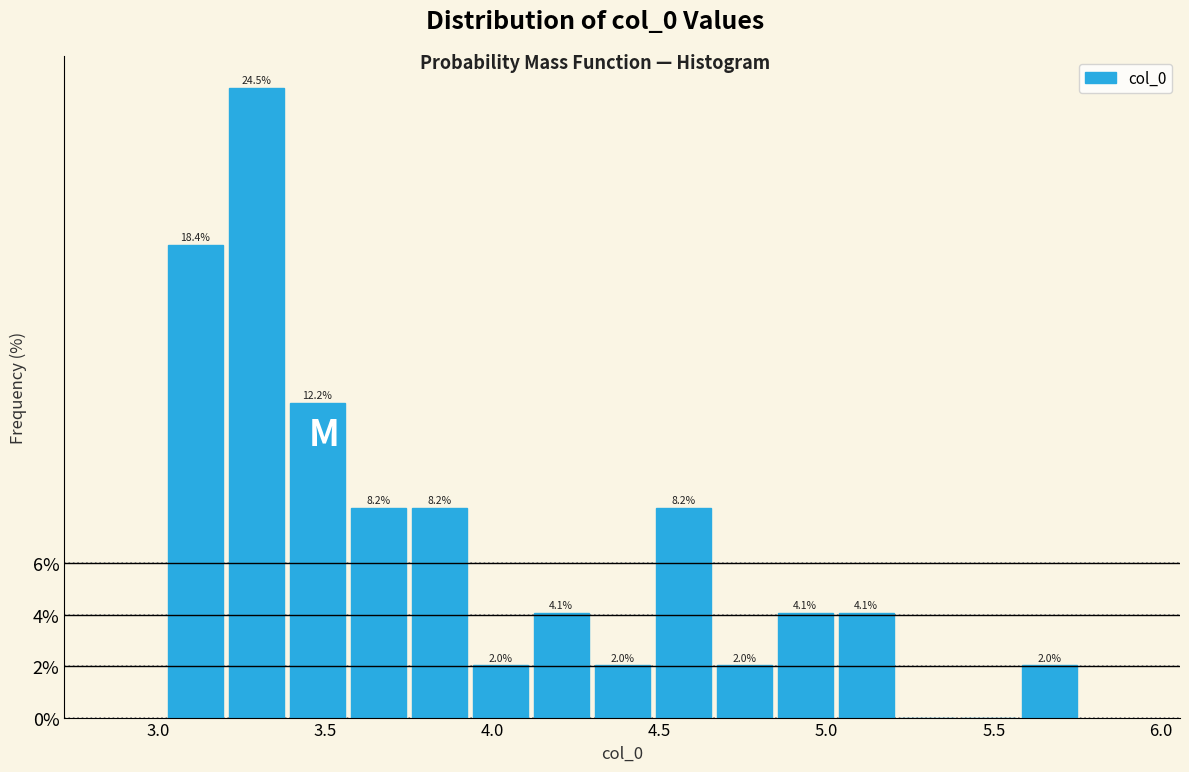

Read against the x-axis, roughly where is the centre of the tallest bar?

3.30